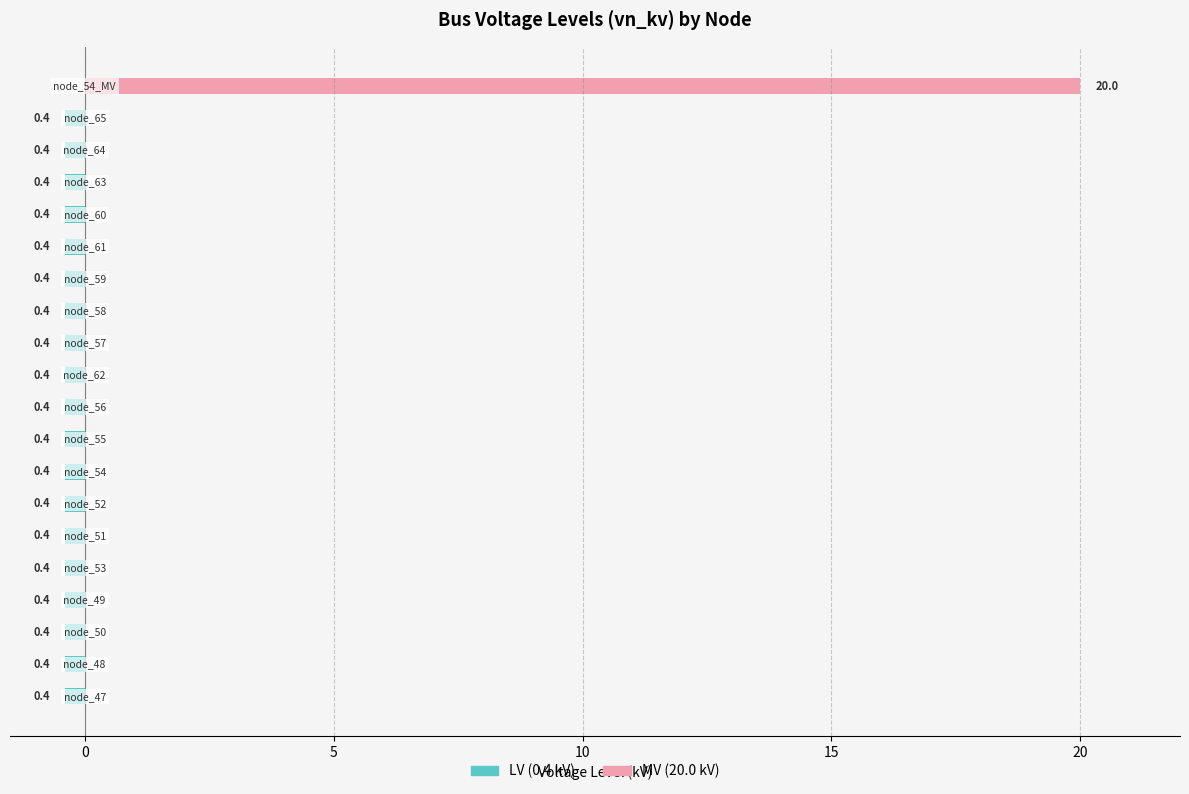

True or false: MV (20.0 kV) has a value of 6.4 at 16.

False